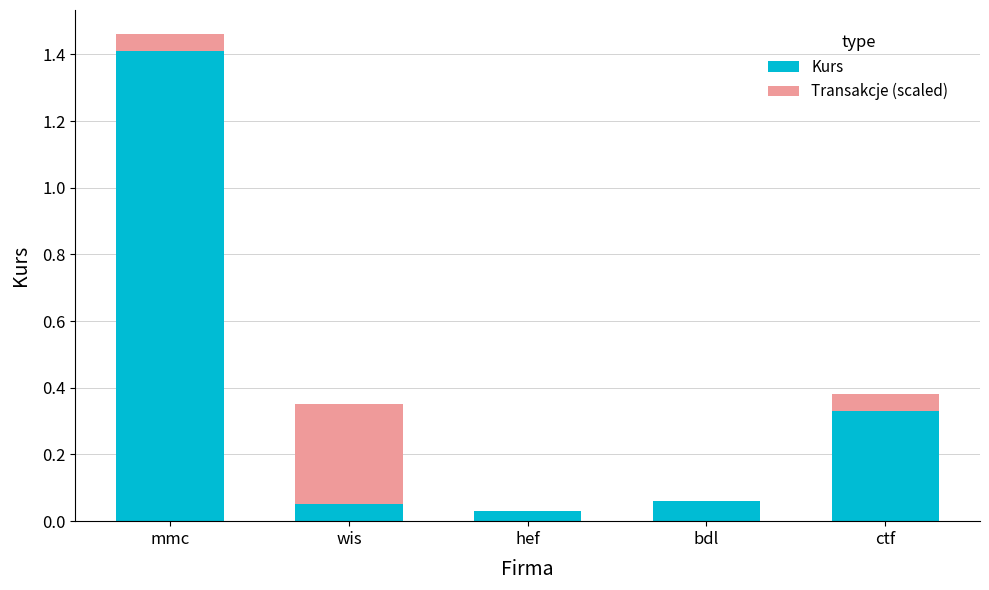

At which category is the sum across all series the highest?

mmc